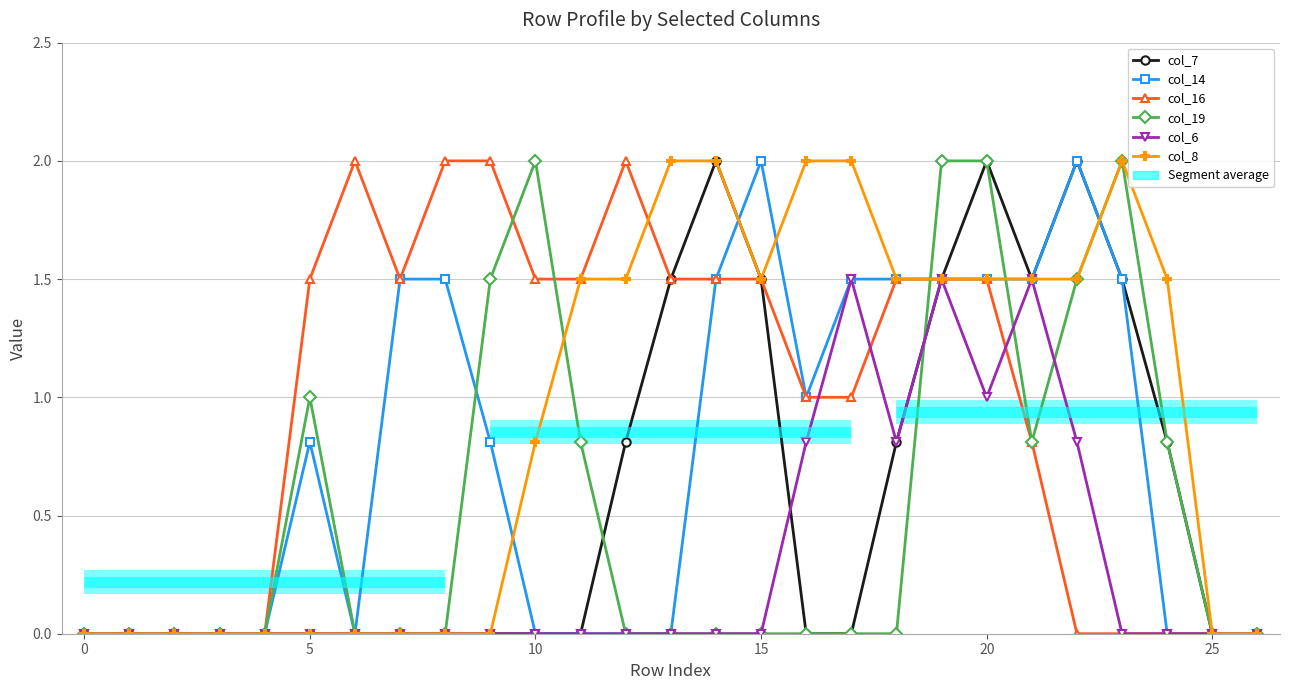

True or false: col_7 has a value of 1.2 at 14.

False